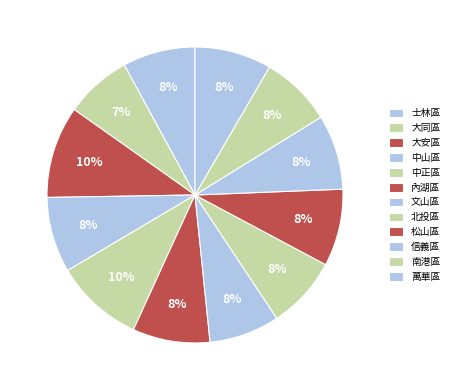

How much of the chart is everything except 文山區?

92.3%